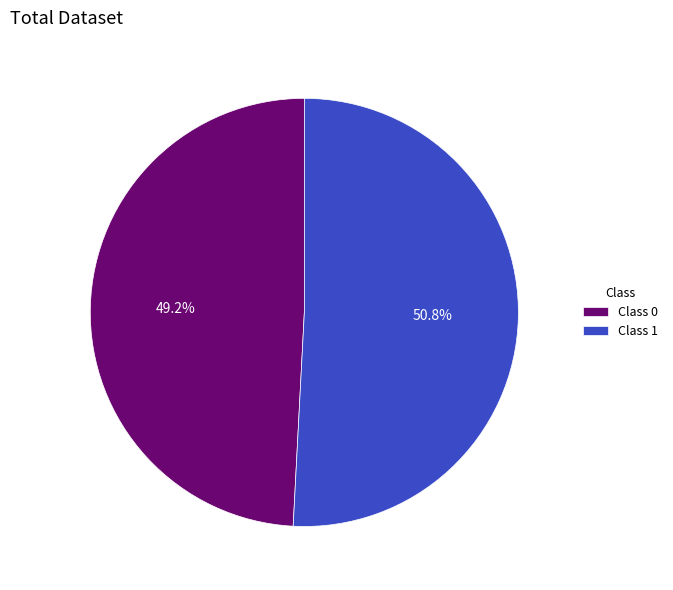

How many slices are in this pie chart?

2